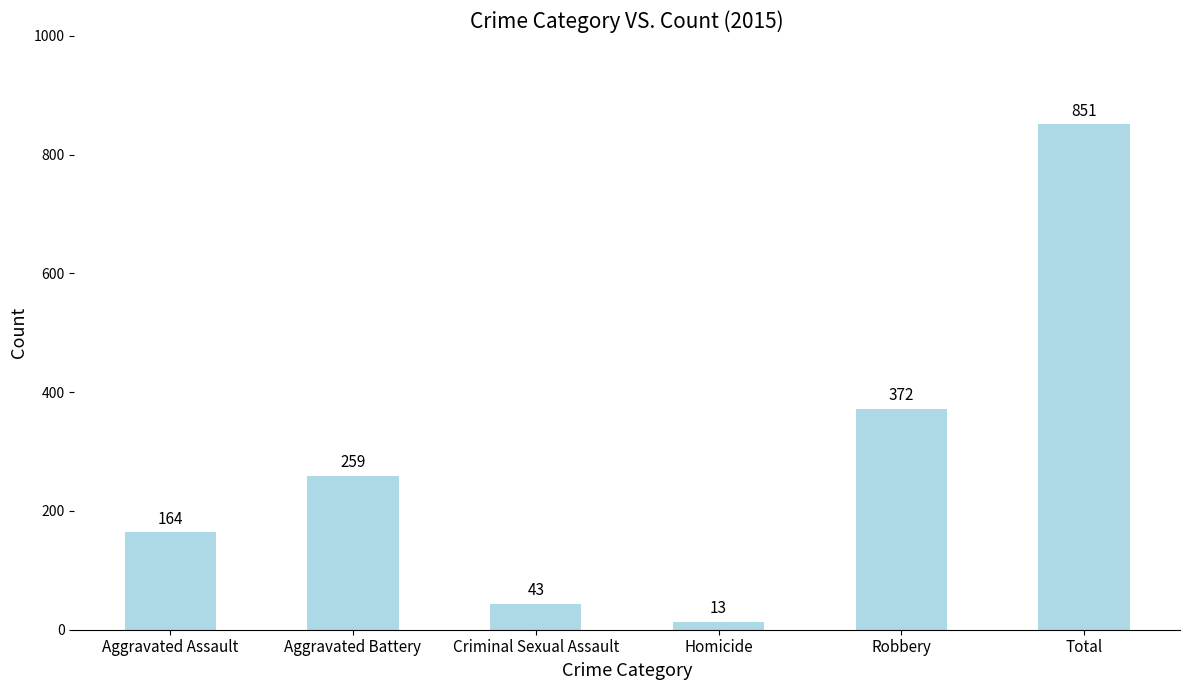

Read the value at Homicide.

13